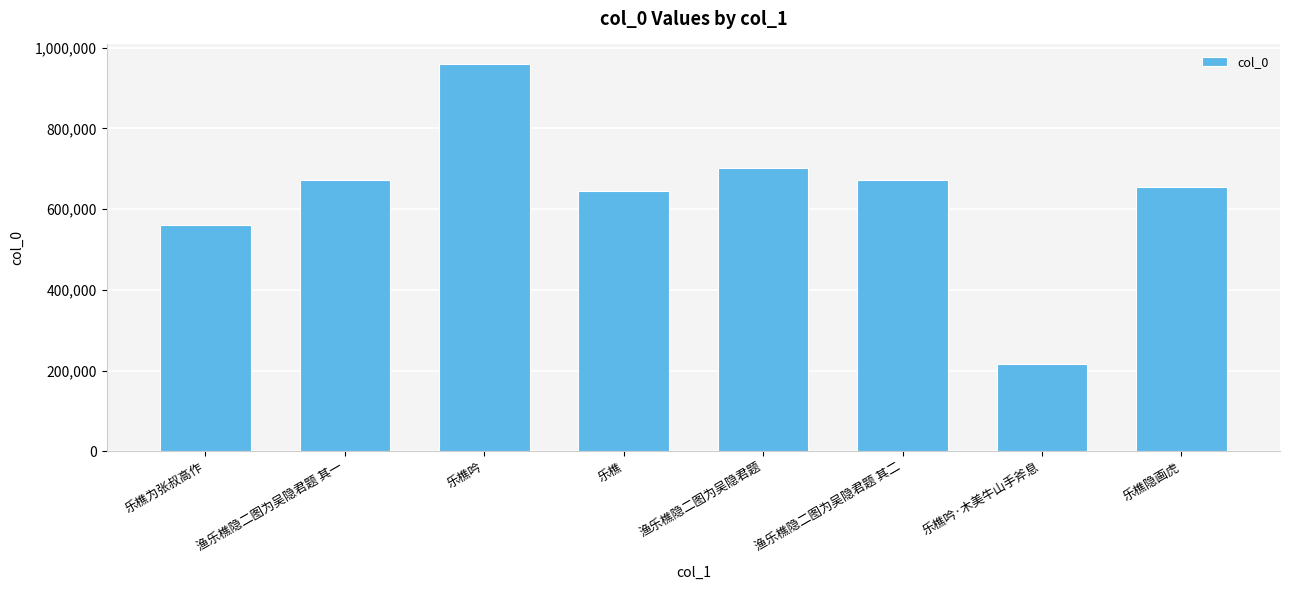

What is the difference between the maximum and second lowest values?

399351